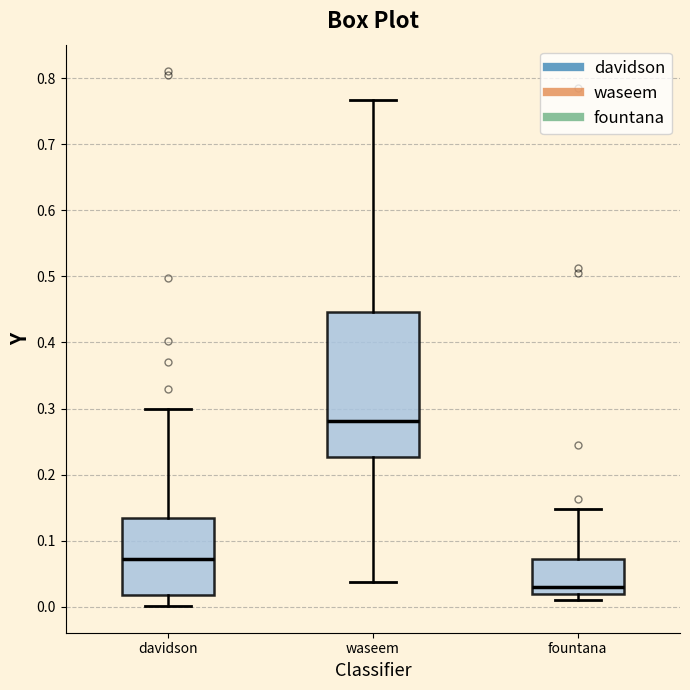

Where does the upper whisker of the box for davidson end on the y-axis? The values are not printed on the chart, so give them approximately, as read against the axis.

0.30